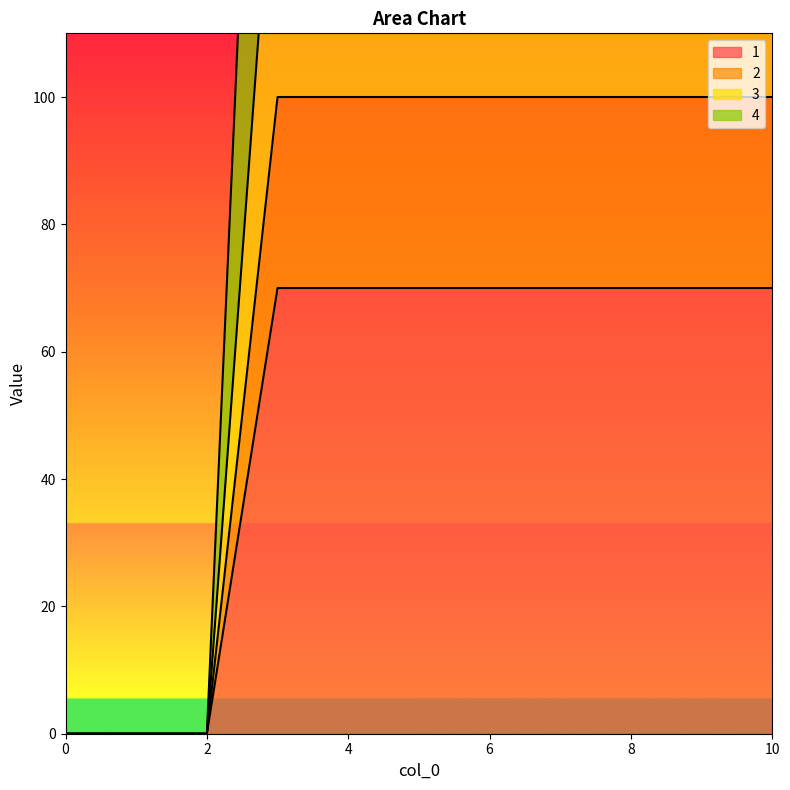

Which series has the largest total across all categories?

4